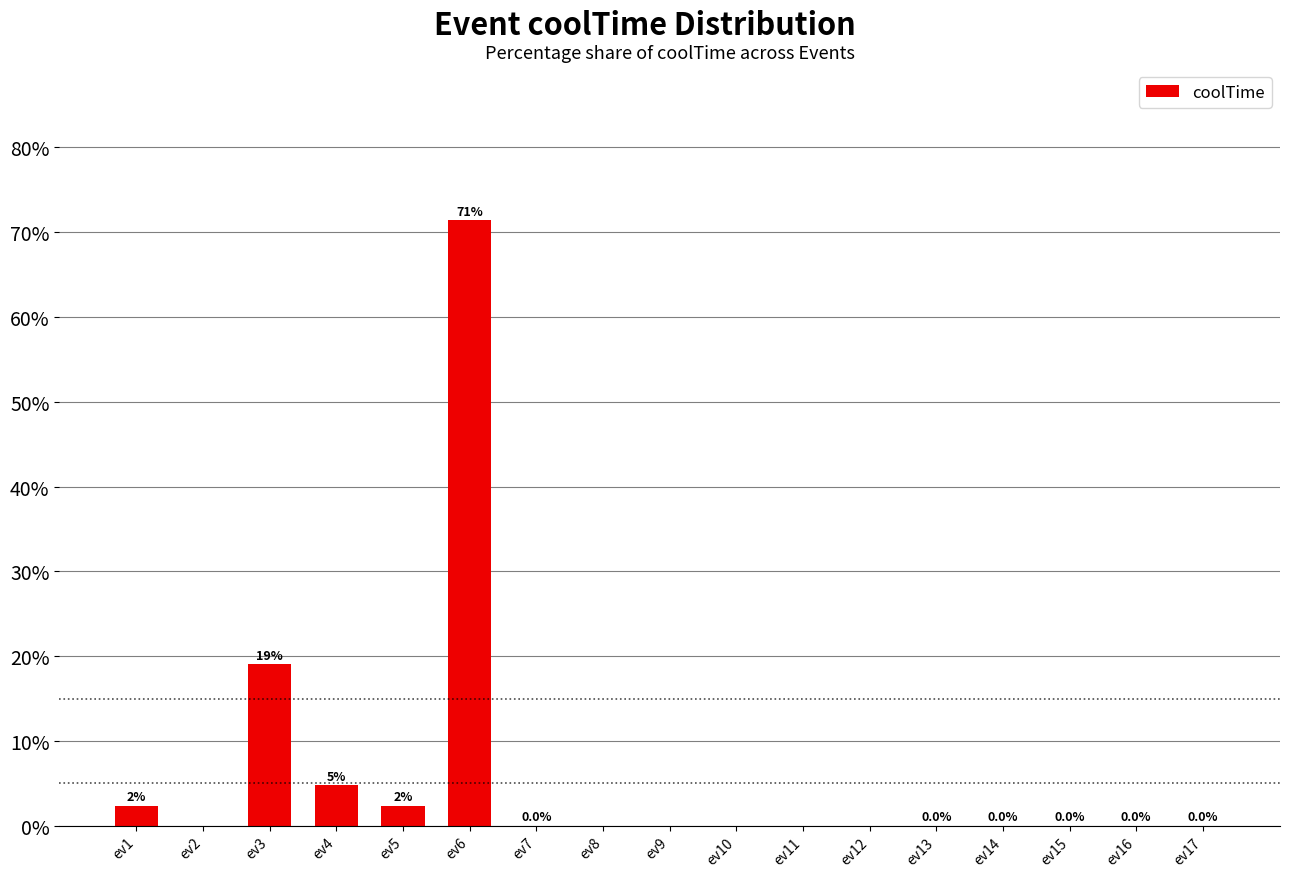

Is it true that the value at ev6 is 71.4?

True